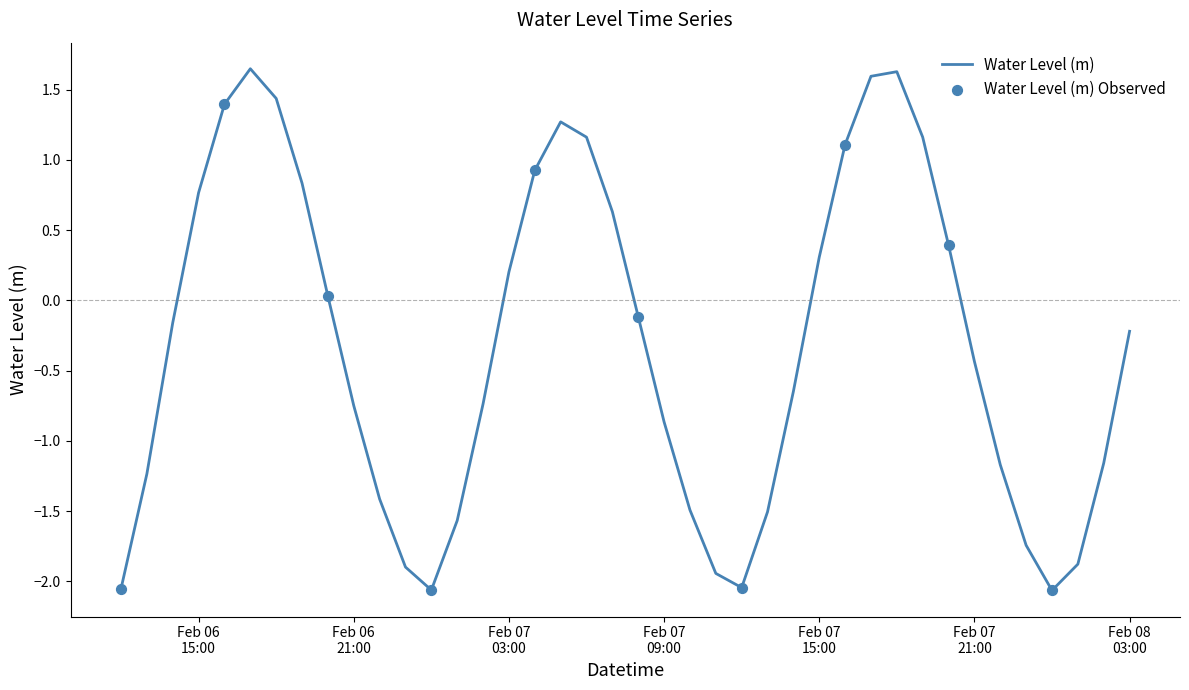

What is the difference between the maximum and minimum values?

3.7